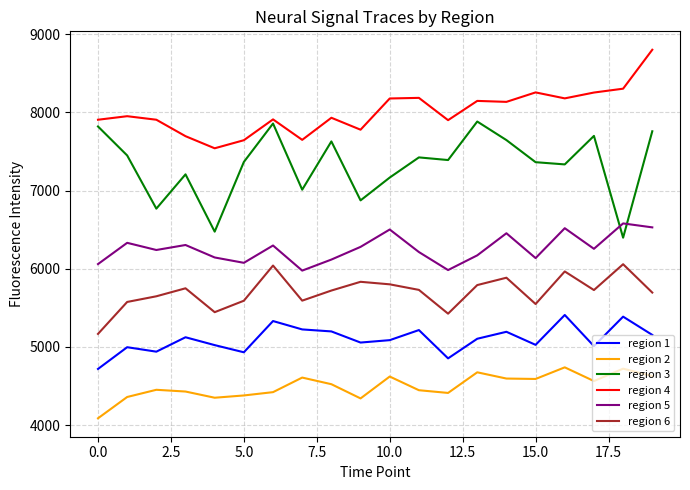

Which series has the largest range (max minus min)?

region 3